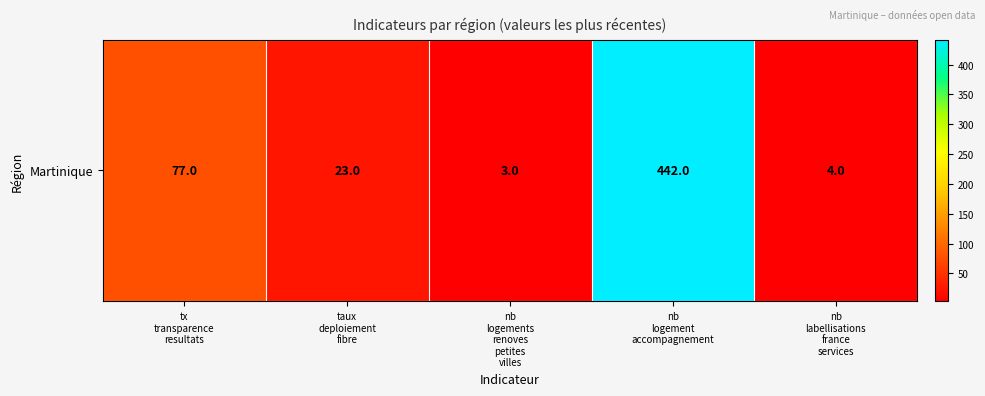

What is the difference between the values at nb
labellisations
france
services and taux
deploiement
fibre?

19